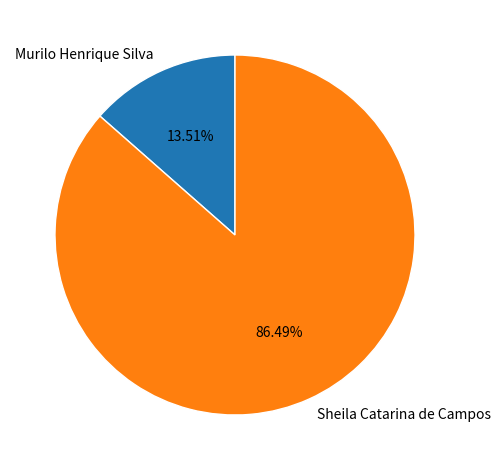

Does Sheila Catarina de Campos represent more than half of the total?

Yes